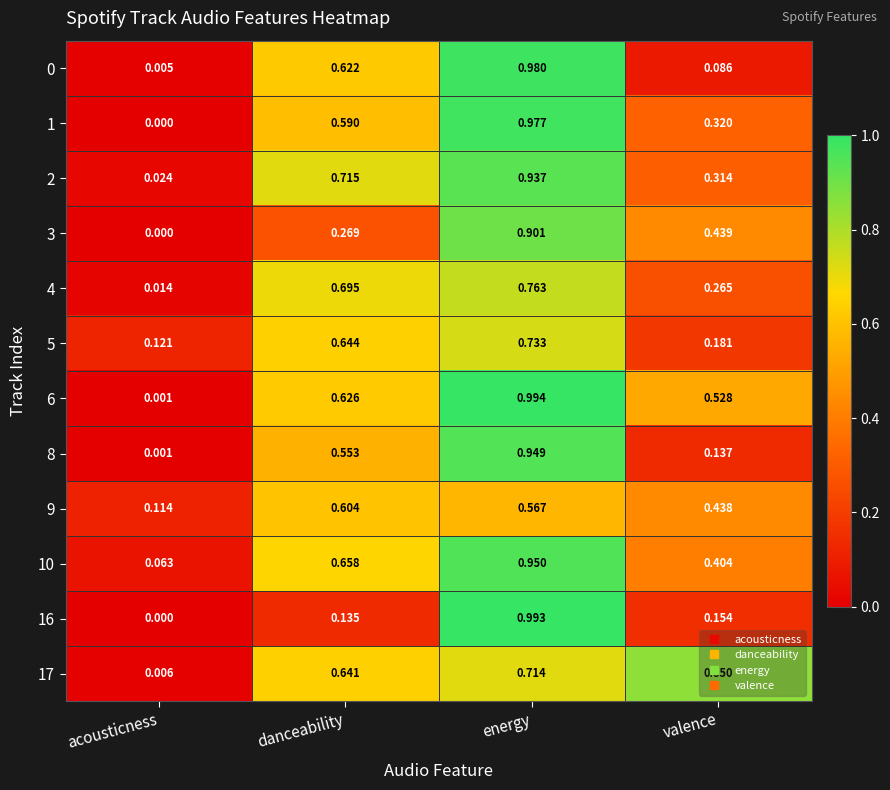

At which label does 3 reach its peak?

energy